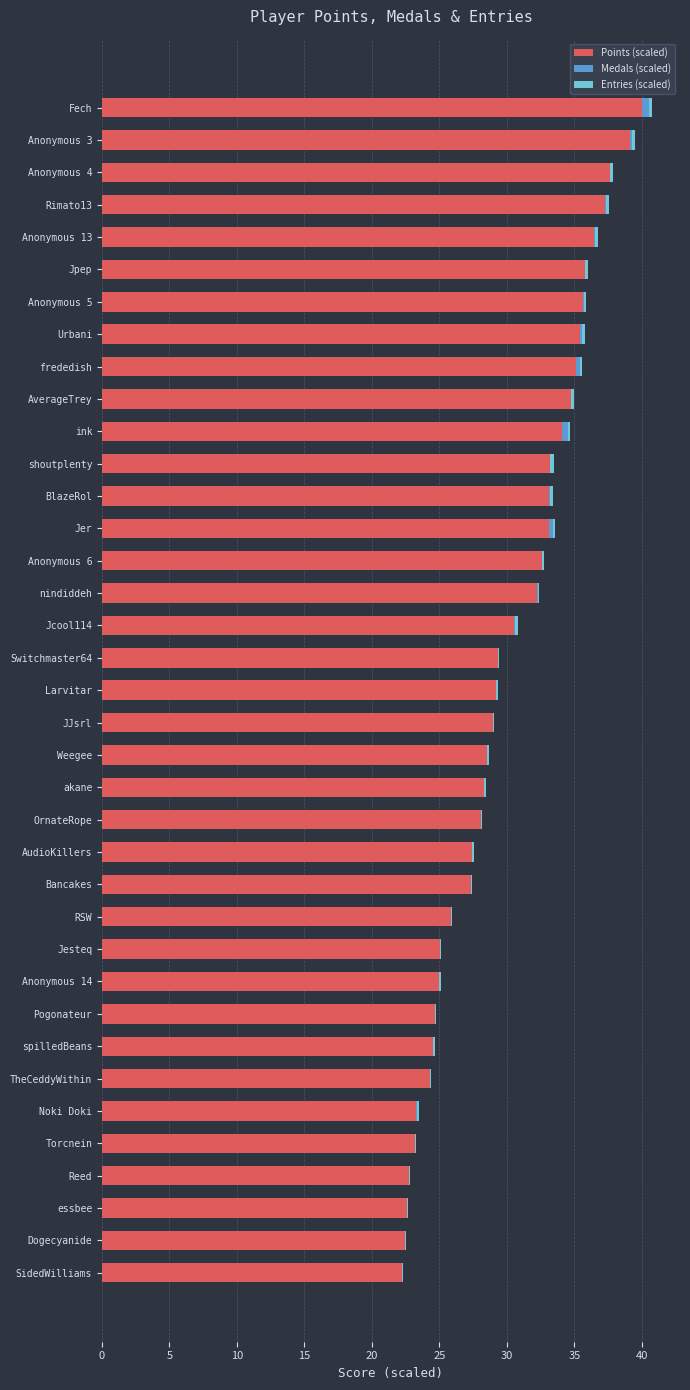

Which category has the highest value in the Points (scaled) series?

Fech